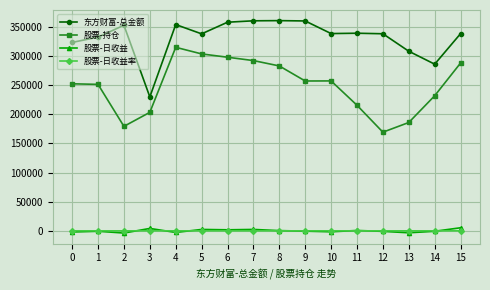

Read the 股票-日收益率 value at 12.

-0.5